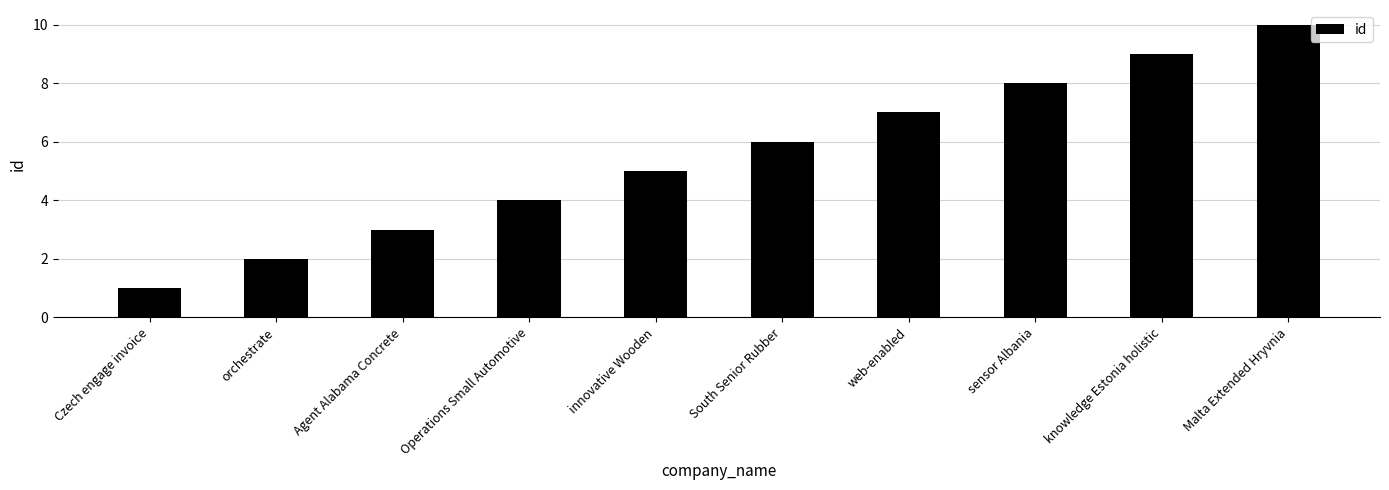

Reading left to right, what are all the values shown in this chart?

Czech engage invoice=1	orchestrate=2	Agent Alabama Concrete=3	Operations Small Automotive=4	innovative Wooden=5	South Senior Rubber=6	web-enabled=7	sensor Albania=8	knowledge Estonia holistic=9	Malta Extended Hryvnia=10